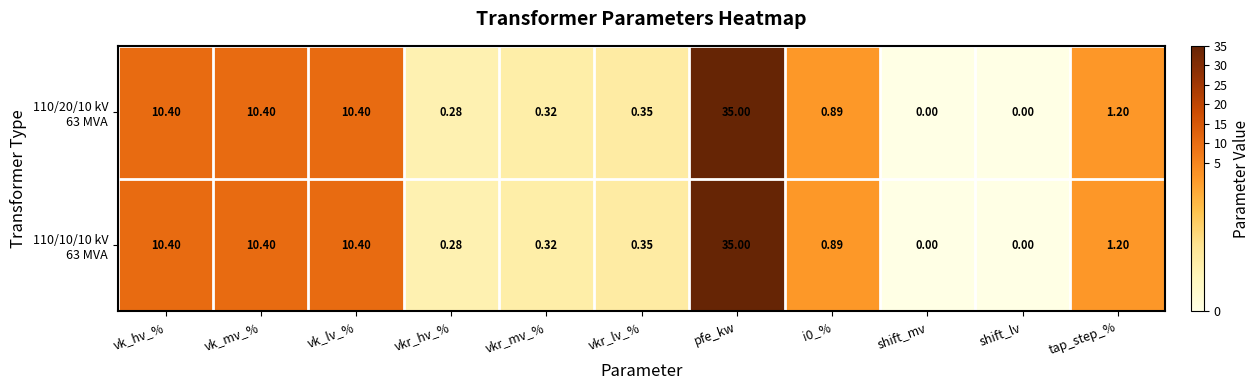

How many distinct data groups are displayed?

2